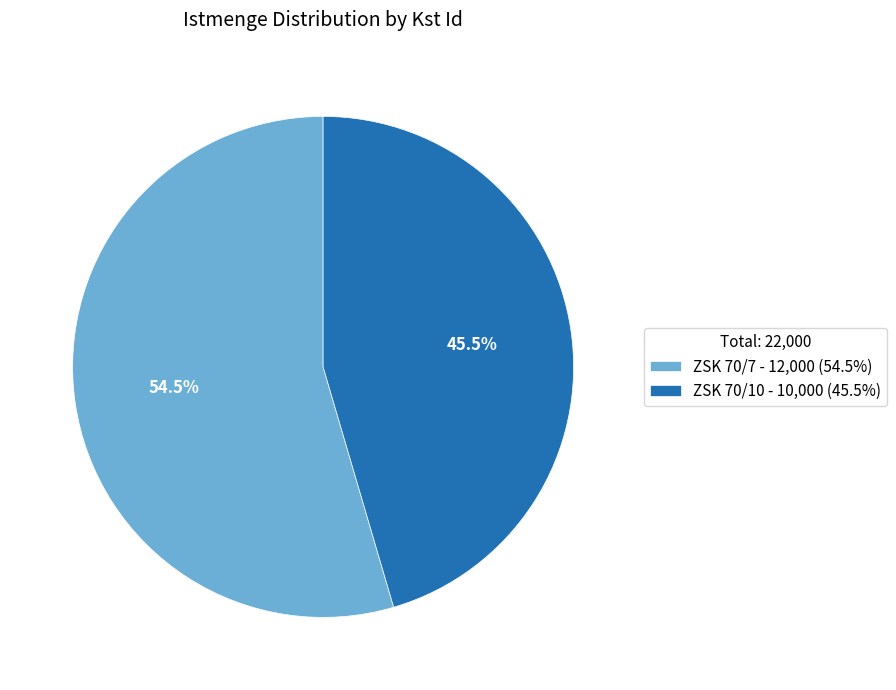

Which has a higher value, ZSK 70/7 - 12,000 (54.5%) or ZSK 70/10 - 10,000 (45.5%)?

ZSK 70/7 - 12,000 (54.5%)